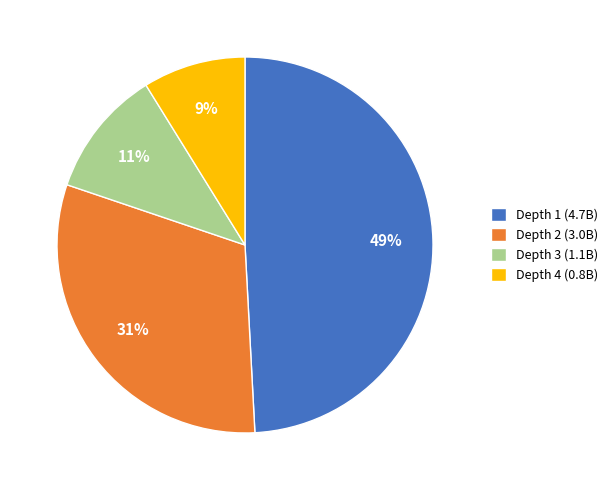

What is the ratio of the value at Depth 3 to the value at Depth 2?

0.4